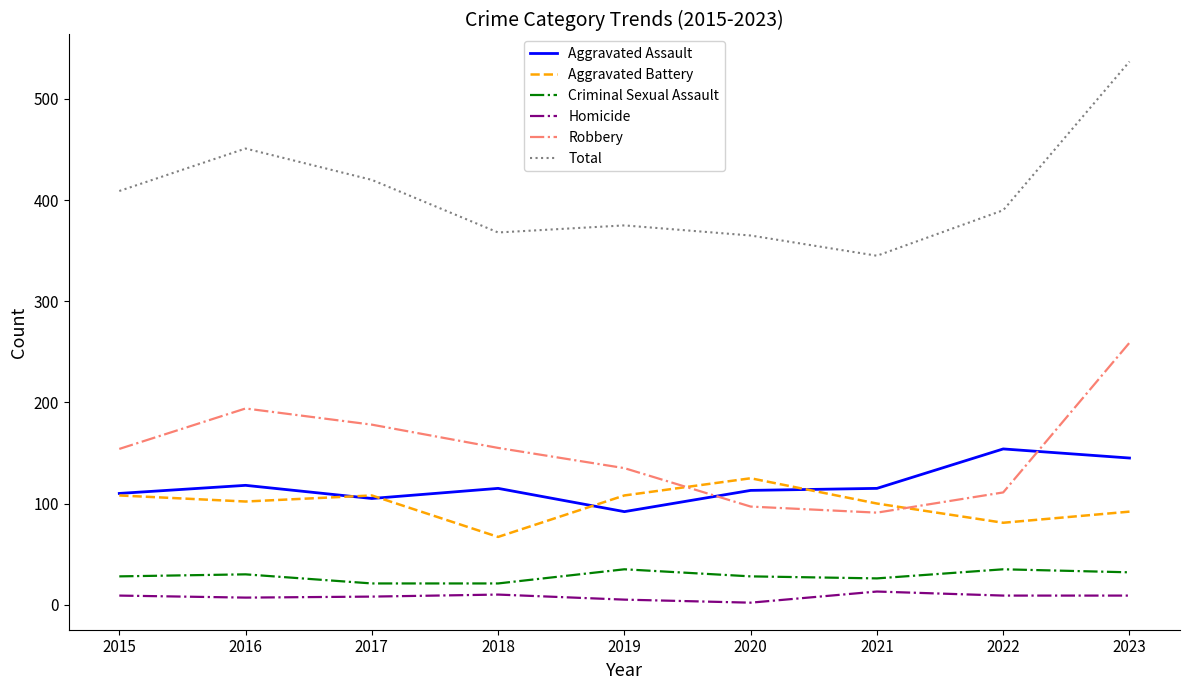

Which series changed the most between 2017 and 2018?

Total